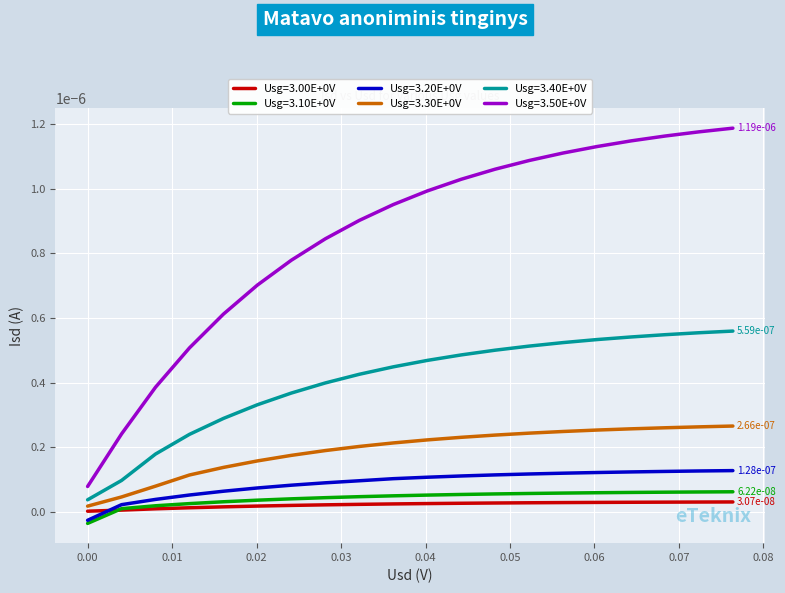

True or false: Usg=3.10E+0V and Usg=3.30E+0V intersect in this chart.

False